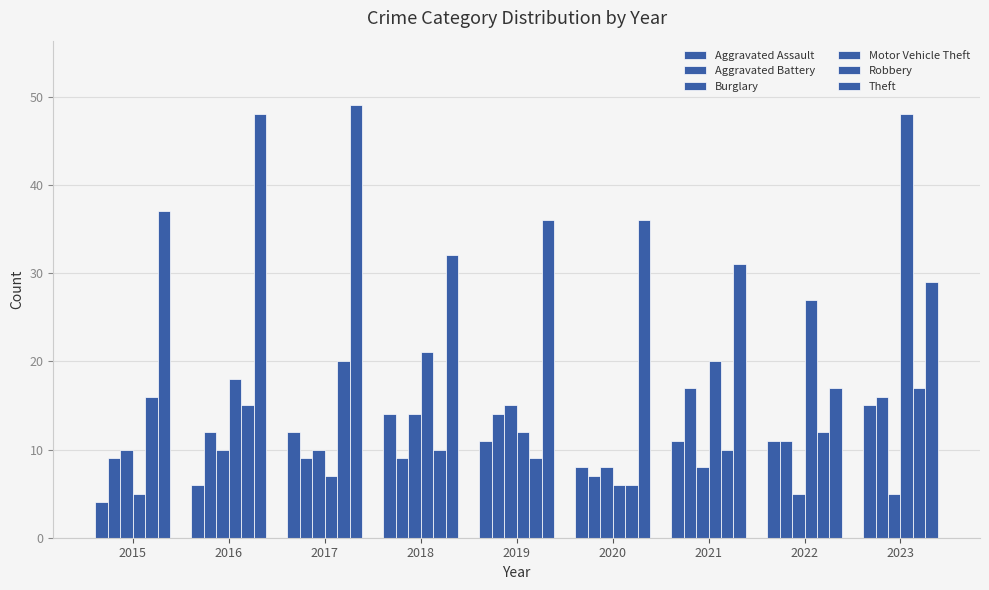

Which category has the highest value in the Theft series?

2017